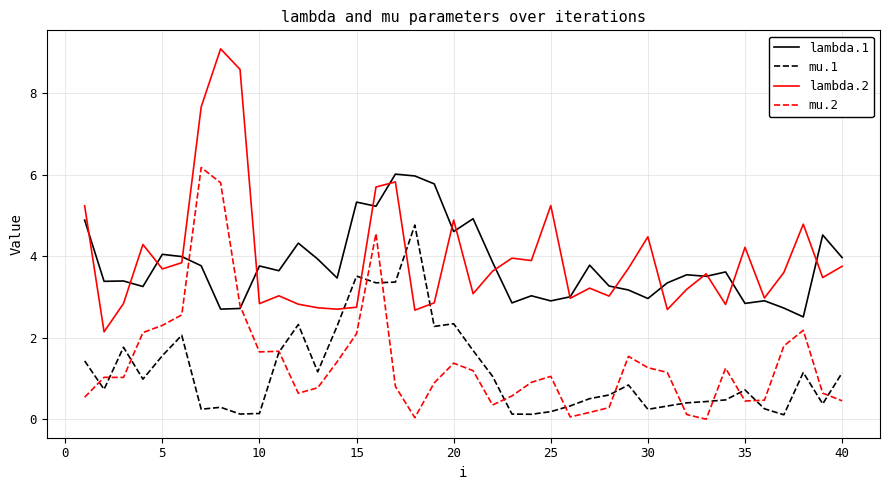

Which series has the widest spread of values?

lambda.2